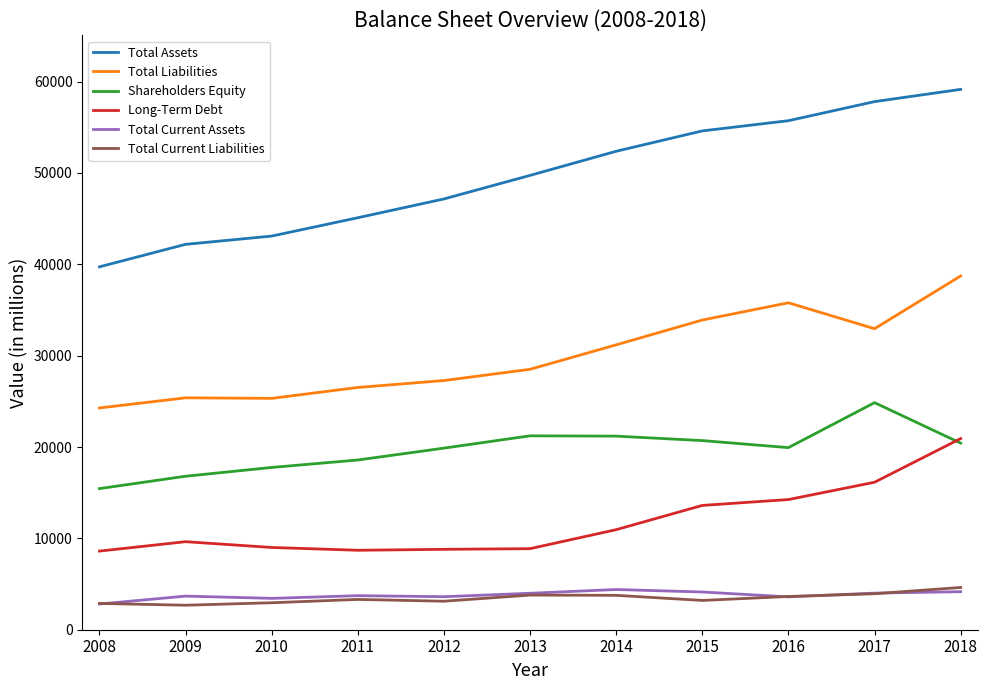

Does the chart have visible grid lines?

No